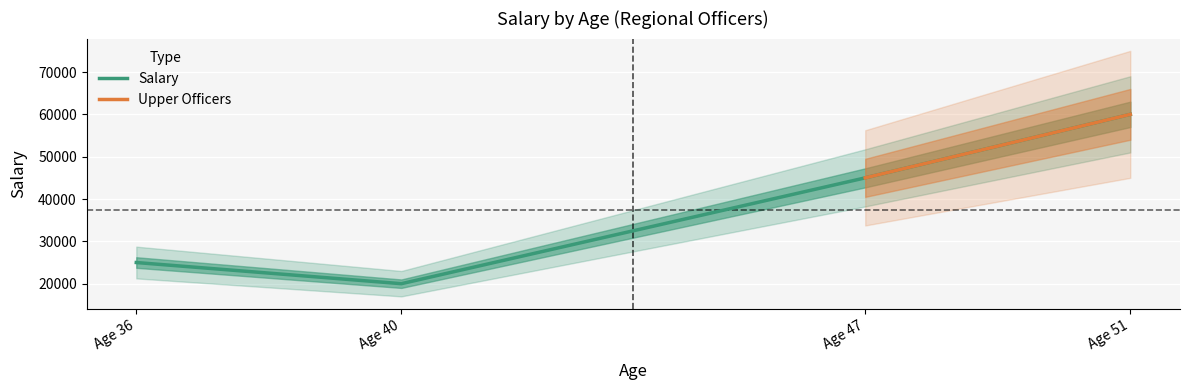

At which label is Salary closest to 40000?

Age 47